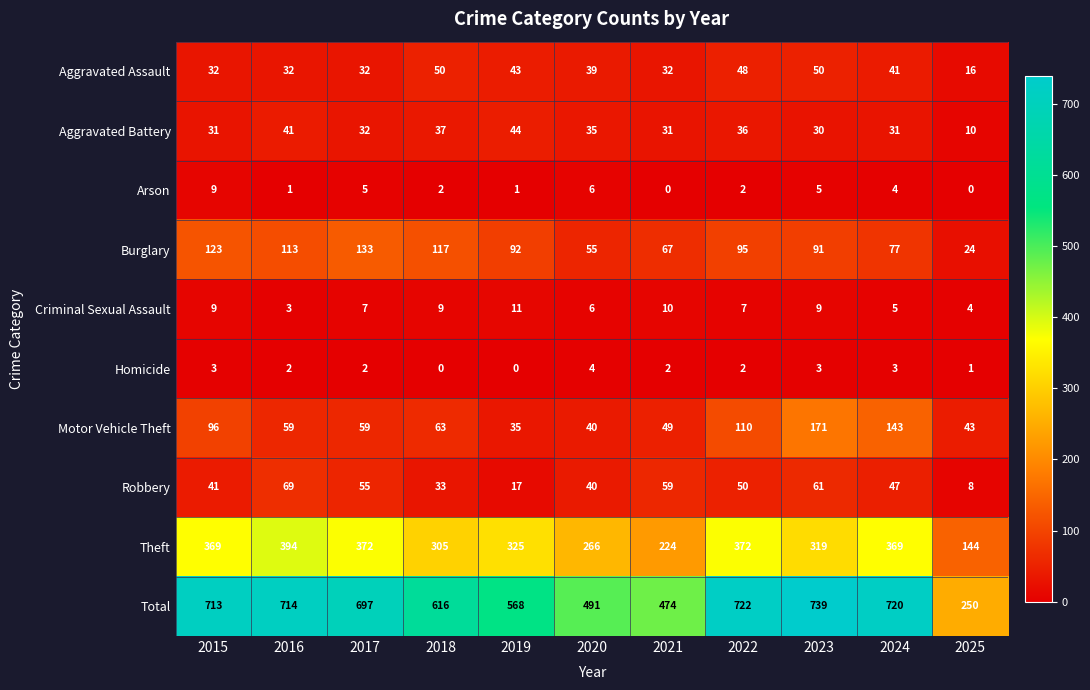

At which category is the sum across all series the highest?

2023